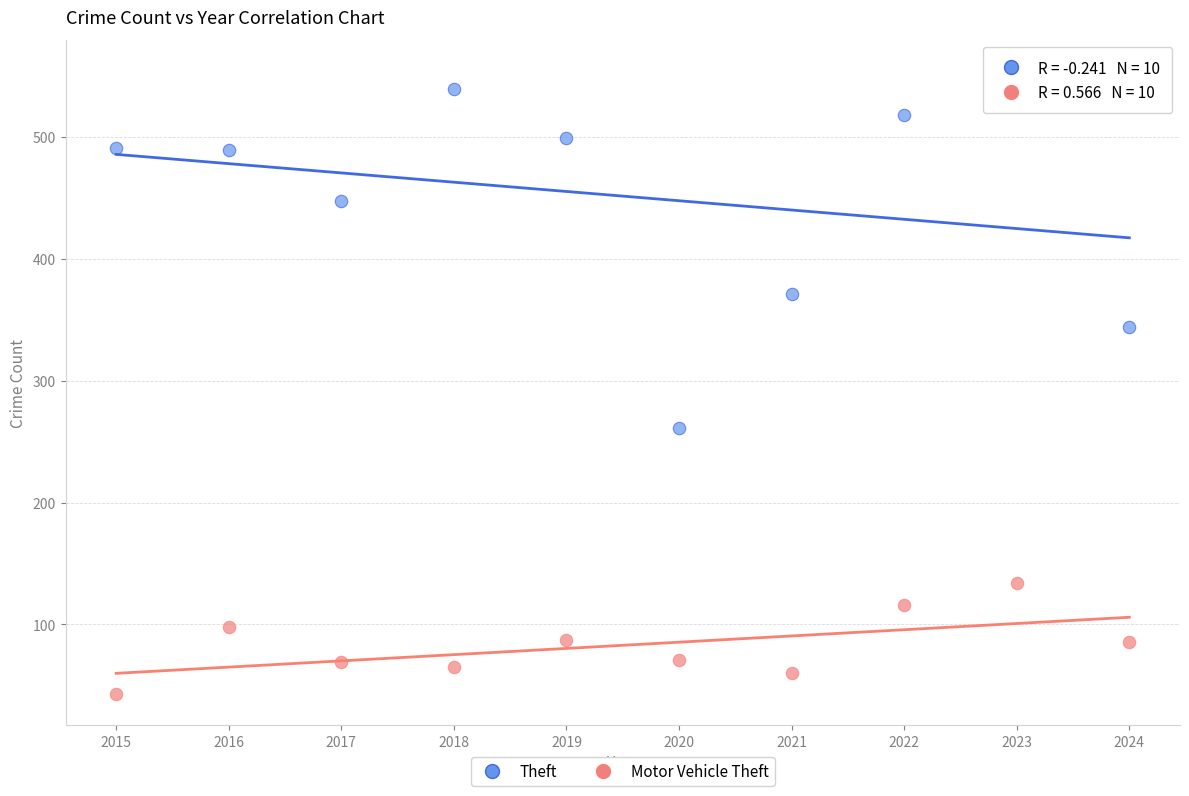

Across all data points, what is the range of X values (max minus min)?

9